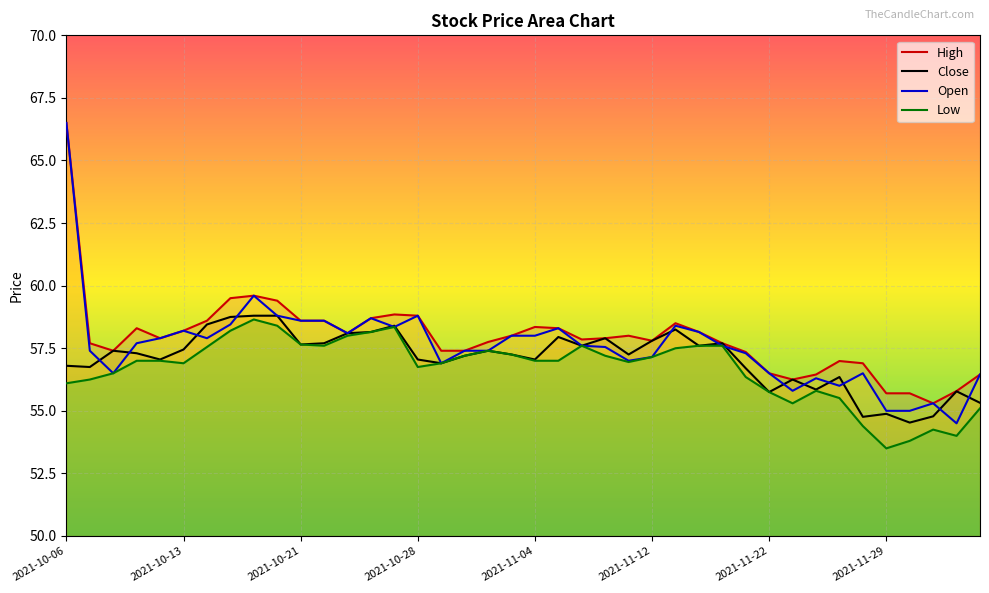

At which category is the sum across all series the highest?

2021-10-06